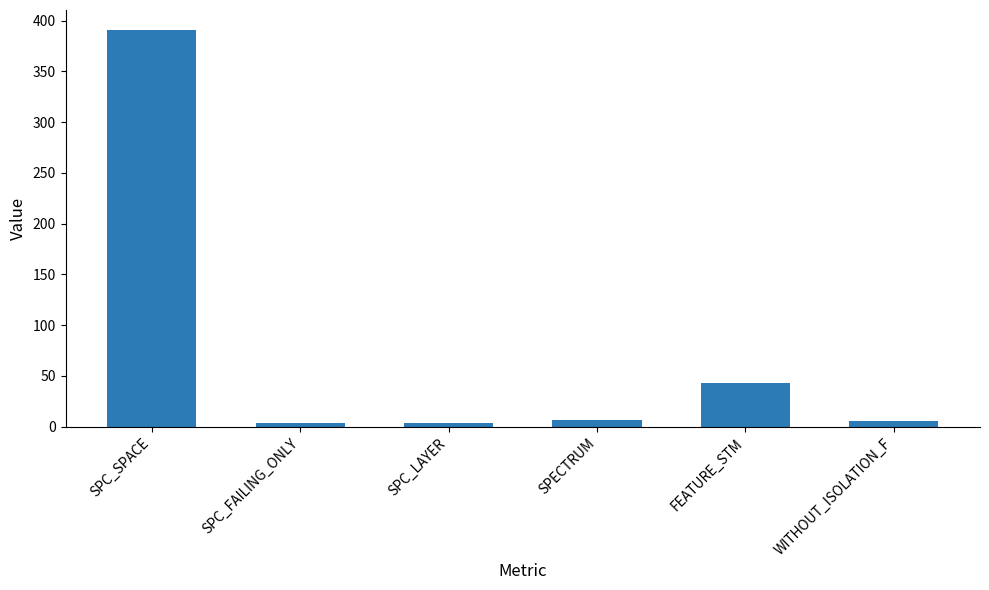

How many values are below 7?

3